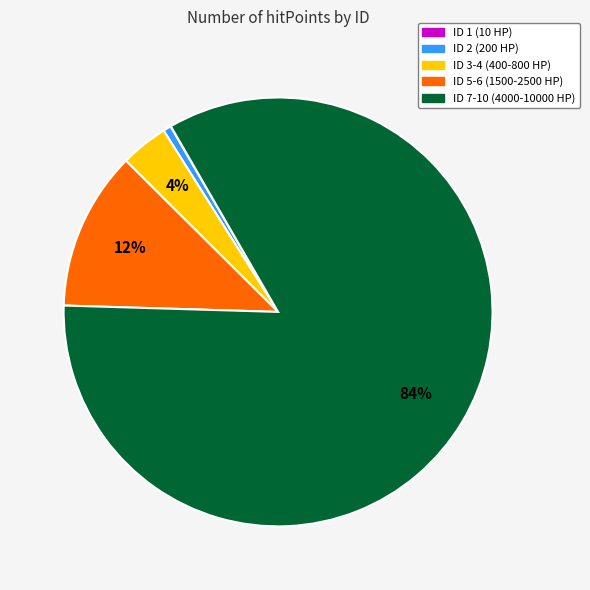

What is the largest slice in the pie chart?

ID 7-10 (4000-10000 HP)